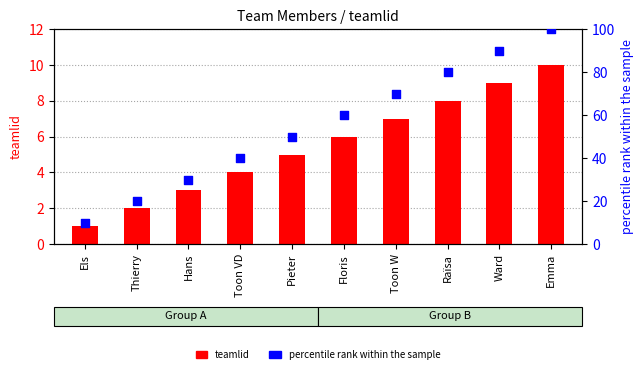

Which series contains the lowest Y value?

teamlid